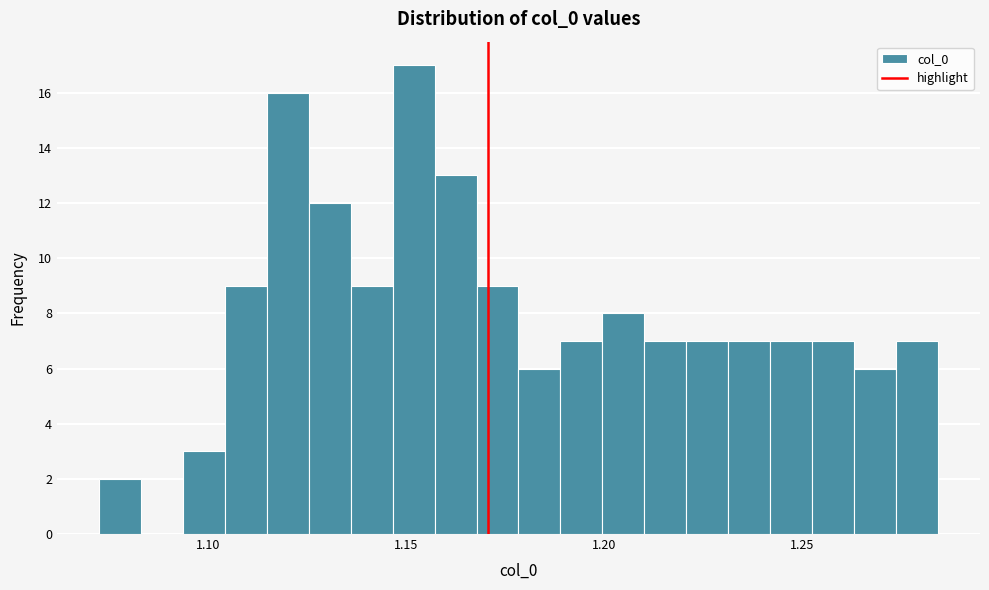

Read against the x-axis, roughly where is the centre of the tallest bar?

1.150